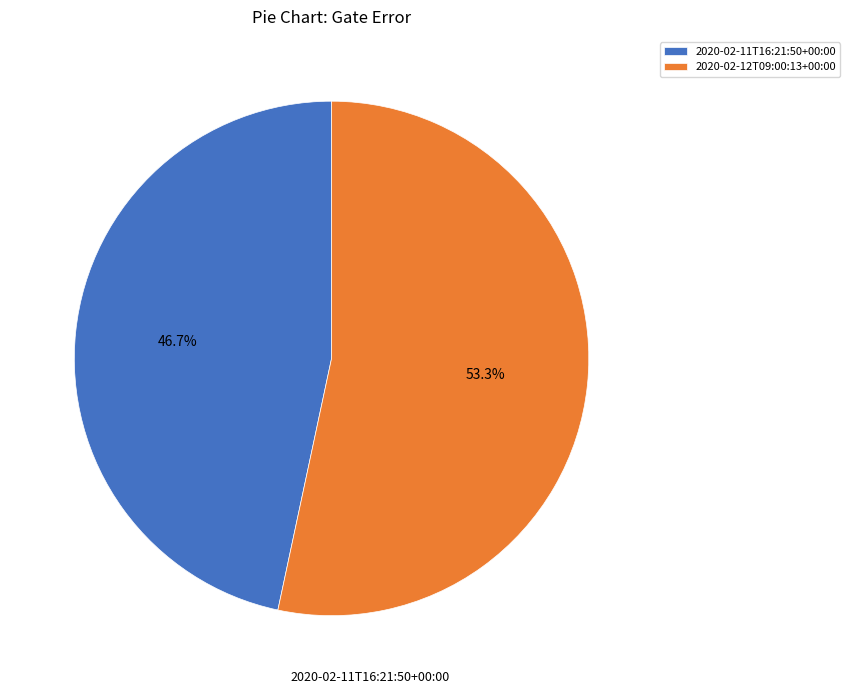

True or false: 2020-02-11T16:21:50+00:00 accounts for 47% of the total.

True